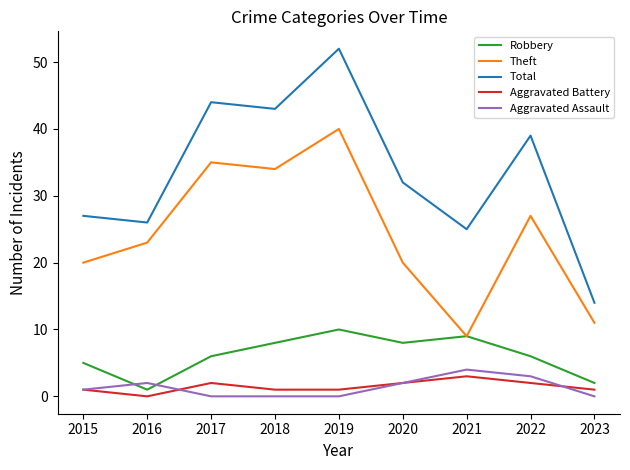

At which category is the sum across all series the highest?

2019